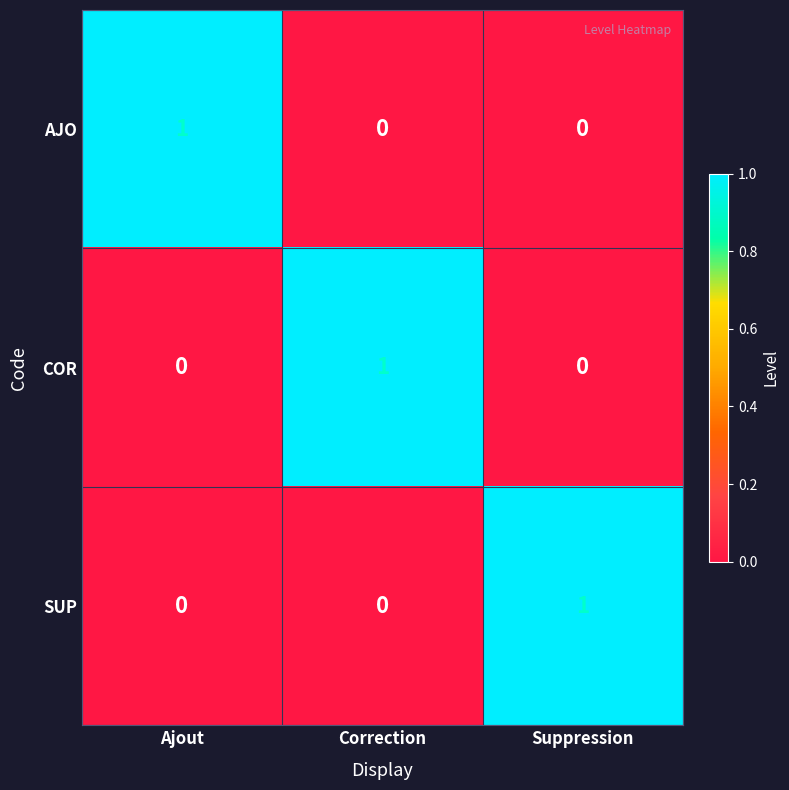

How many COR values are between 0 and 1?

3